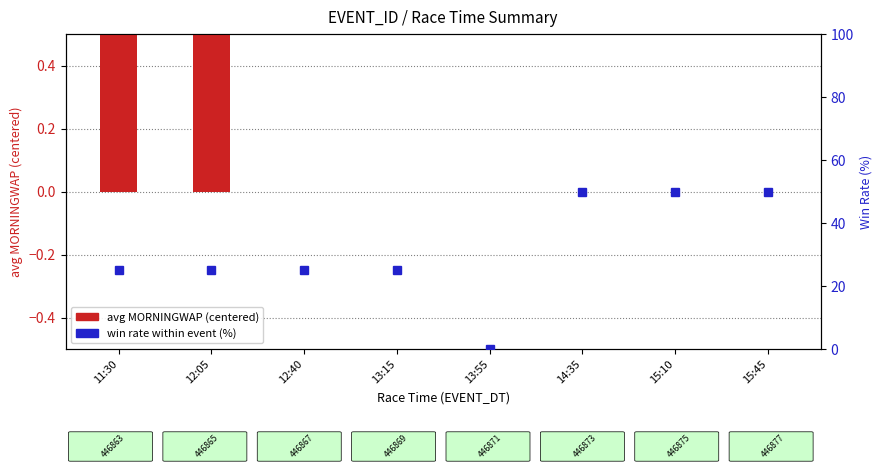

Which label corresponds to the smallest value in the chart?

12:40